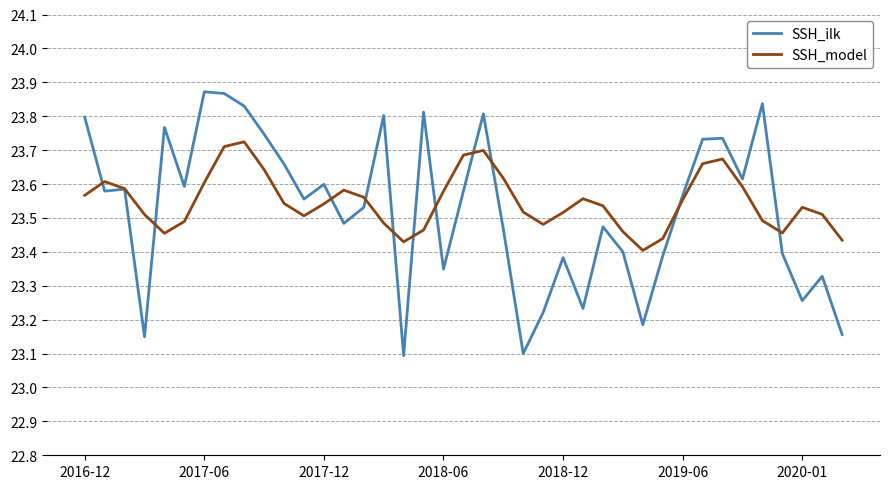

How many lines are shown in the chart?

2